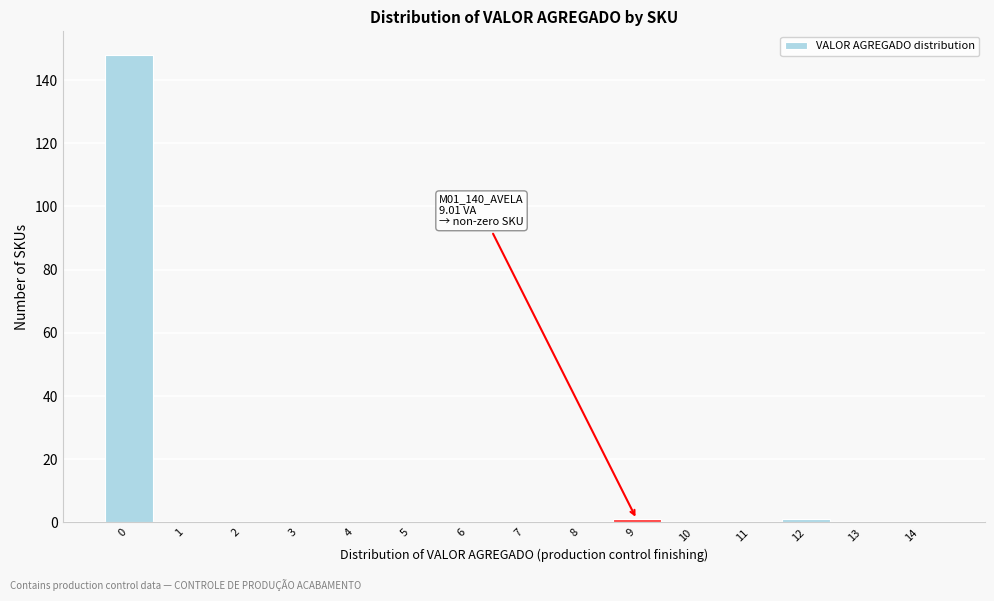

Reading left to right, extract all data points from this chart.

0=148	1=0	2=0	3=0	4=0	5=0	6=0	7=0	8=0	9=1	10=0	11=0	12=1	13=0	14=0